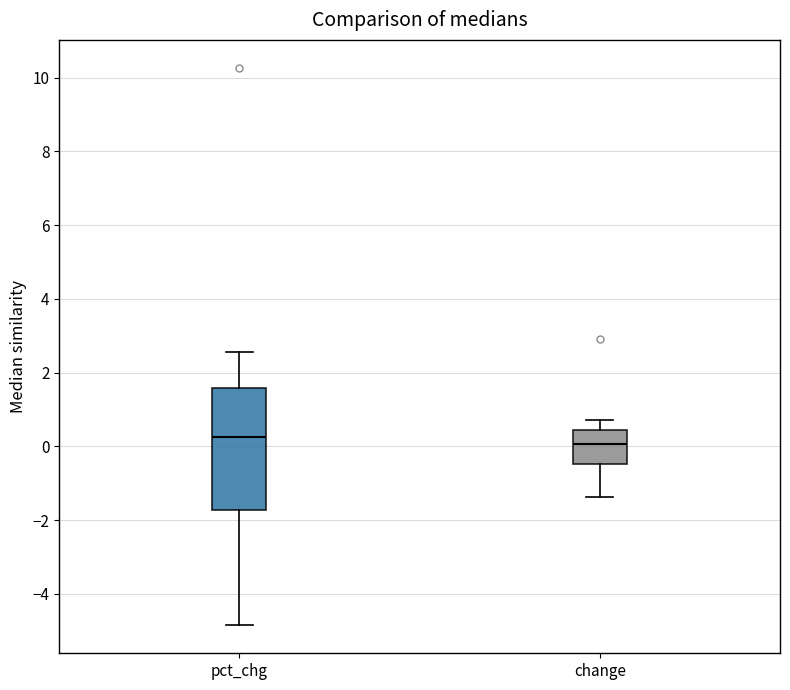

Reading left to right, transcribe this box plot: for each box, give where its median line is, the range the box spans, and where its two whiskers end, as read against the y-axis. The values are not printed on the chart, so give them approximately, as read against the axis.

pct_chg: median 0.2, box -1.8 to 1.6, whiskers -4.8 to 2.6
change: median 0.0, box -0.4 to 0.4, whiskers -1.4 to 0.8